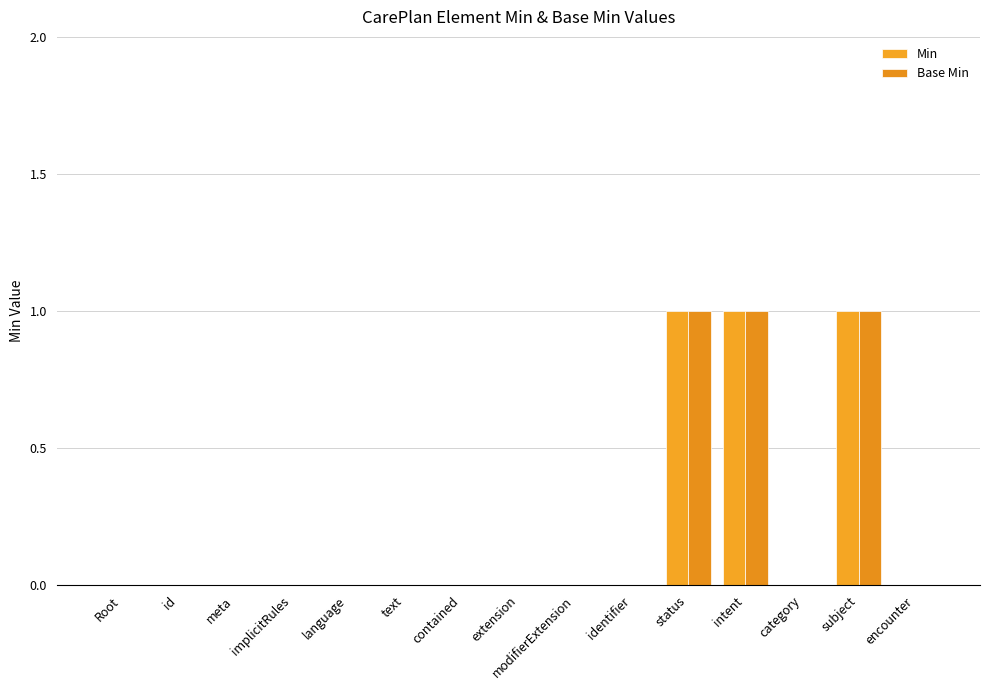

What position from the right is modifierExtension?

7